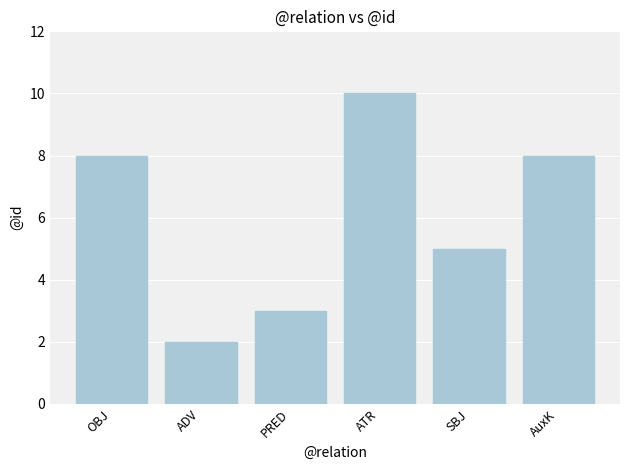

Reading left to right, what are all the values shown in this chart?

8	2	3	10	5	8